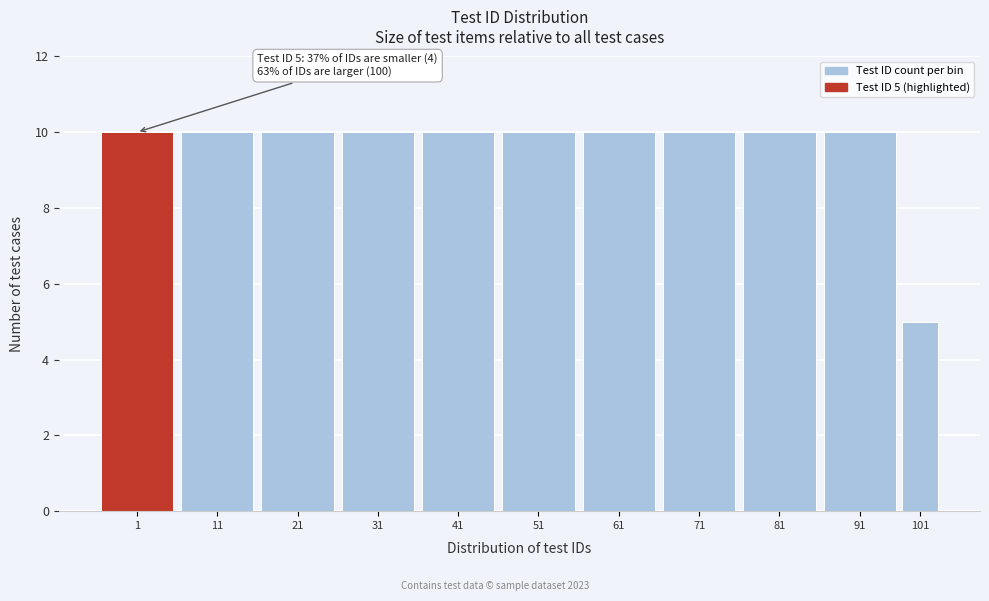

Reading right to left, extract all data points from this chart.

5	10	10	10	10	10	10	10	10	10	10